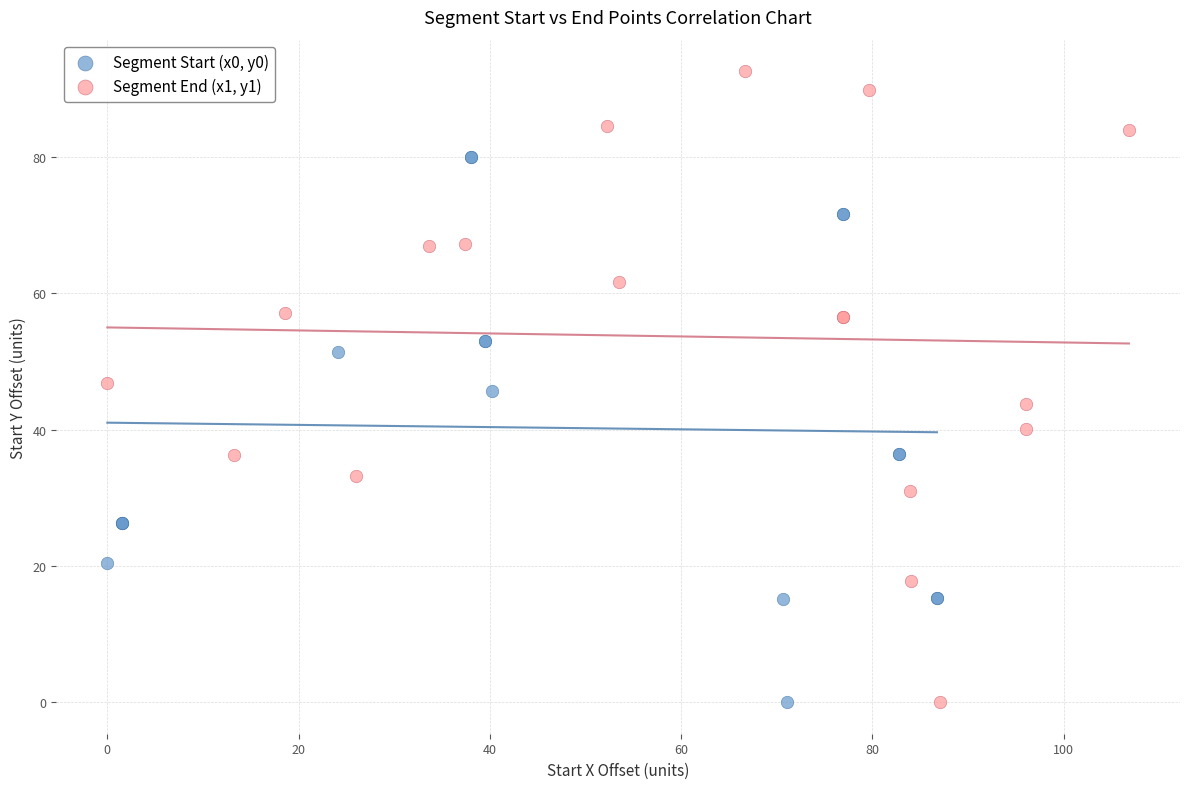

Which series contains the highest Y value?

Segment End (x1, y1)